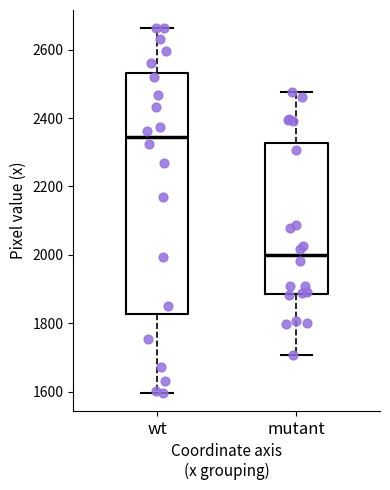

Which box is the tallest, from its lower edge to its upper edge?

wt